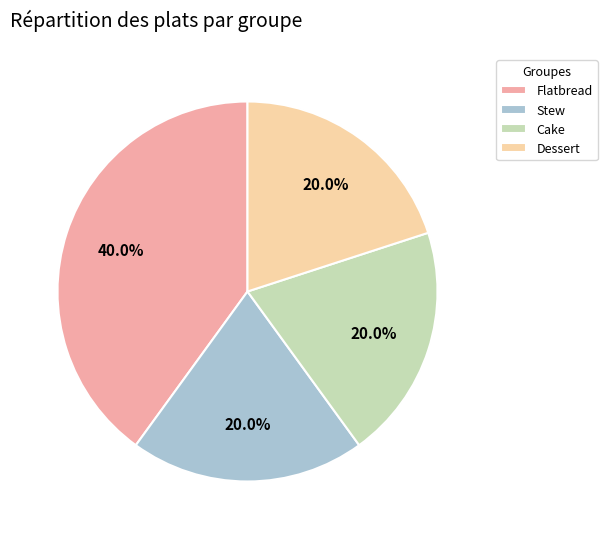

Does Cake represent more than half of the total?

No